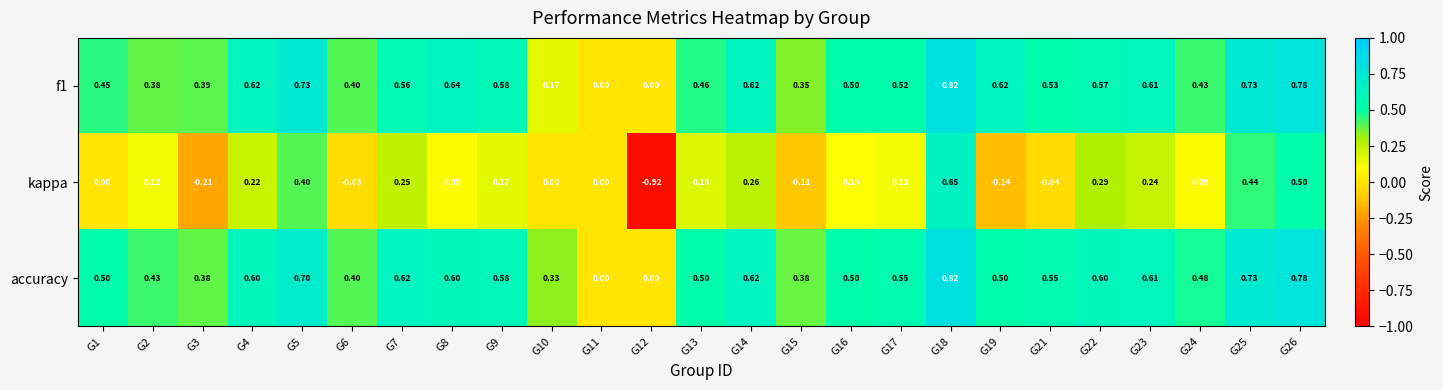

Which series has the largest total across all categories?

accuracy